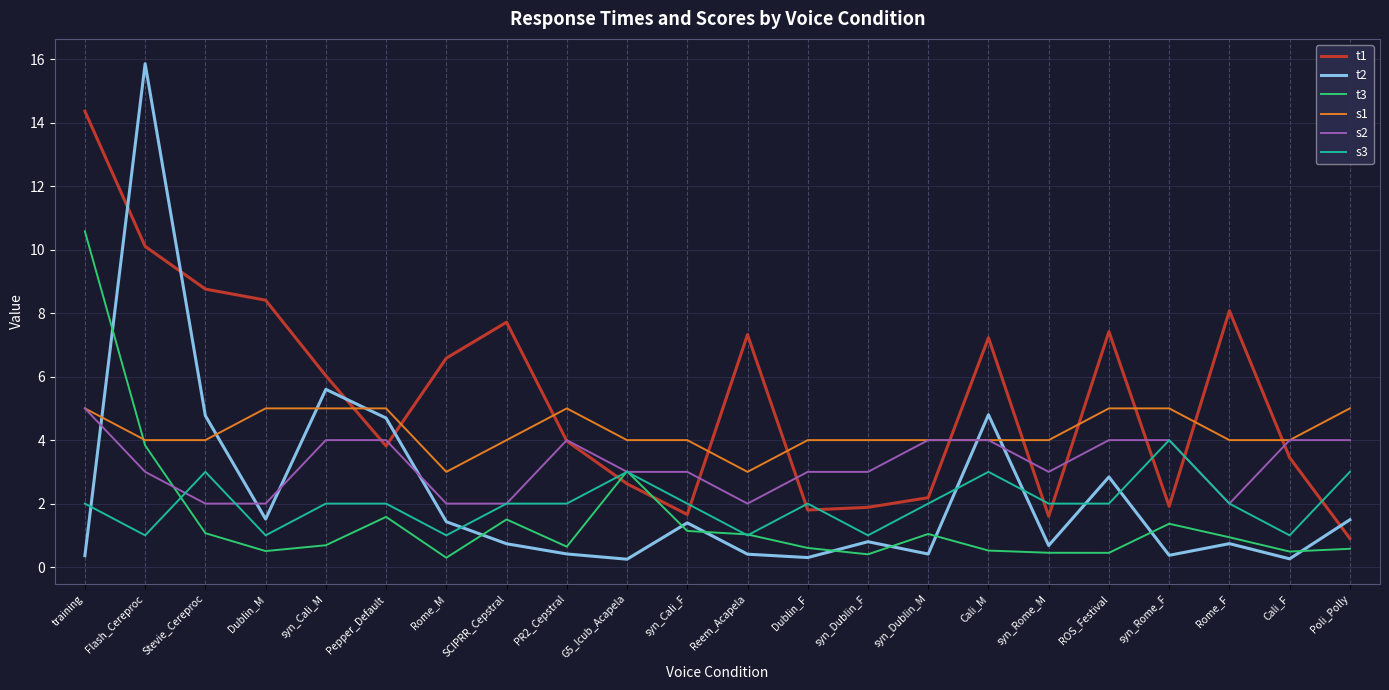

Between which two adjacent categories do t1 and t2 first intersect?

training and Flash_Cereproc